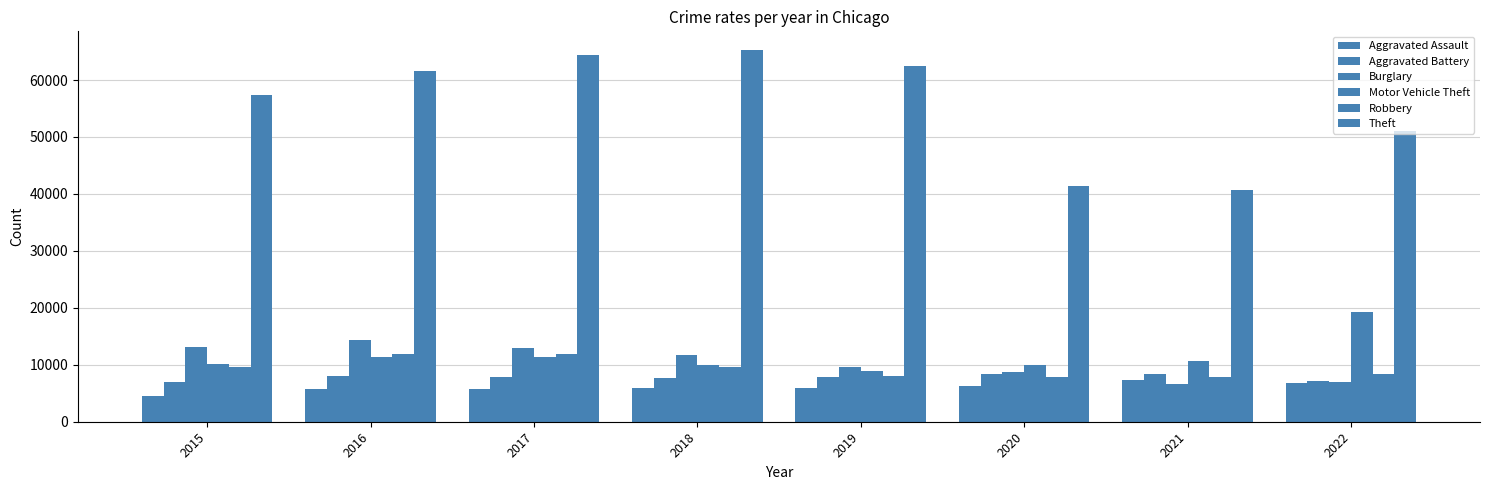

How many data points in Robbery are less than 9638?

4